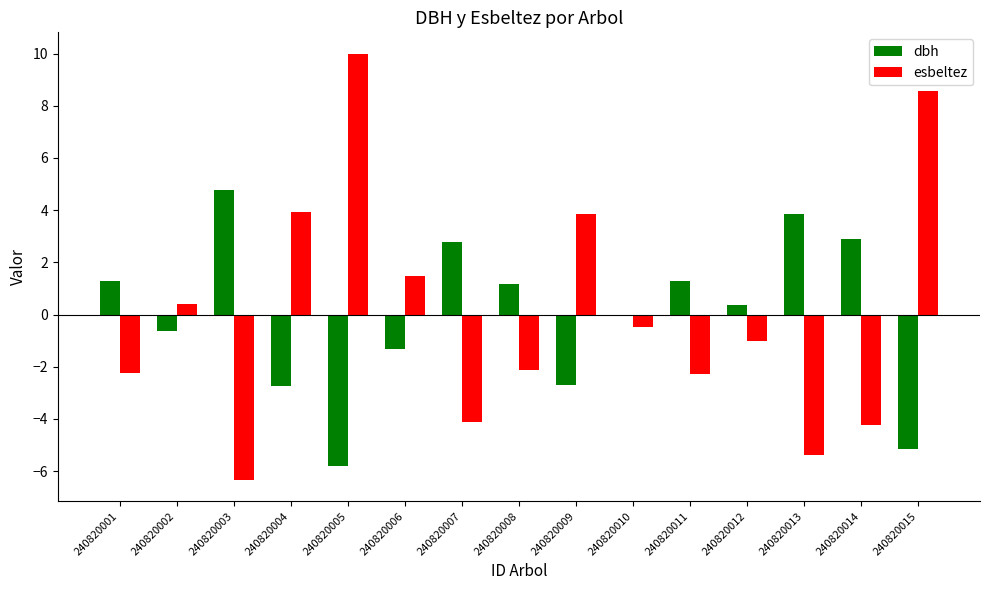

Which series has the largest range (max minus min)?

esbeltez